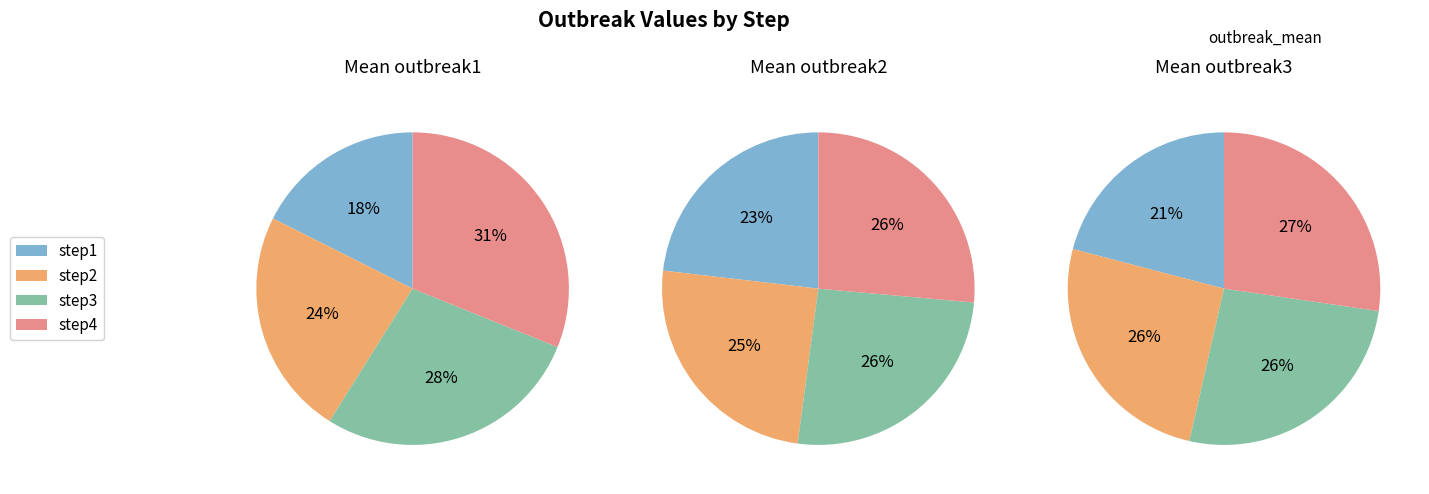

Count the number of slices in the pie.

4